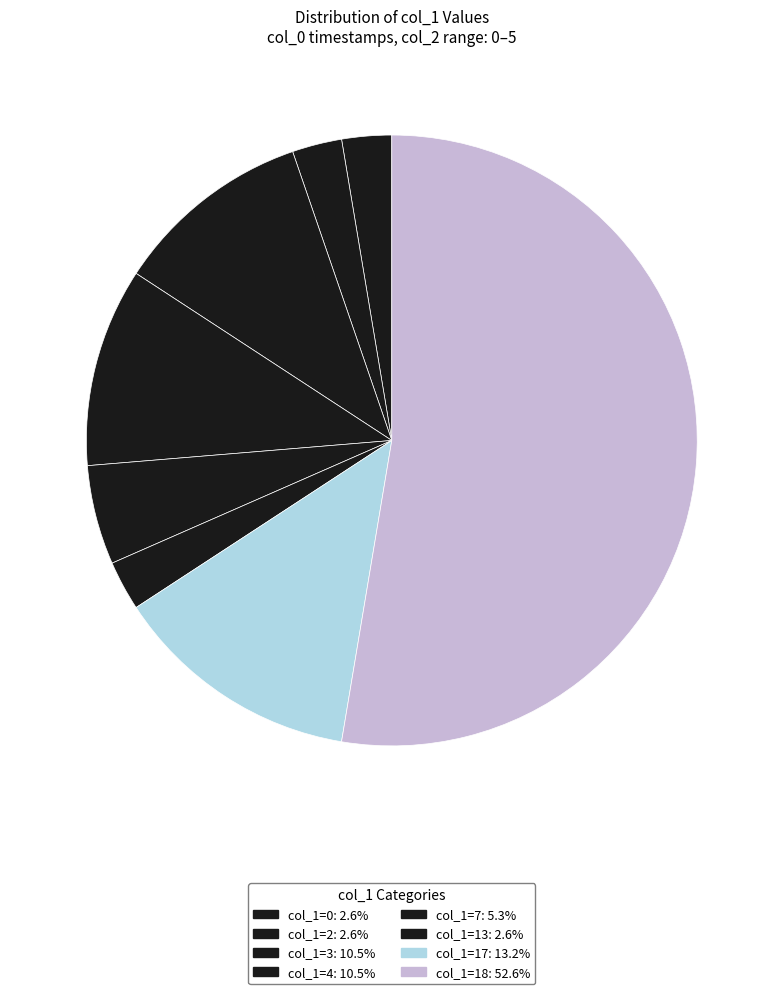

To the nearest percent, what is the average slice percentage?

12%